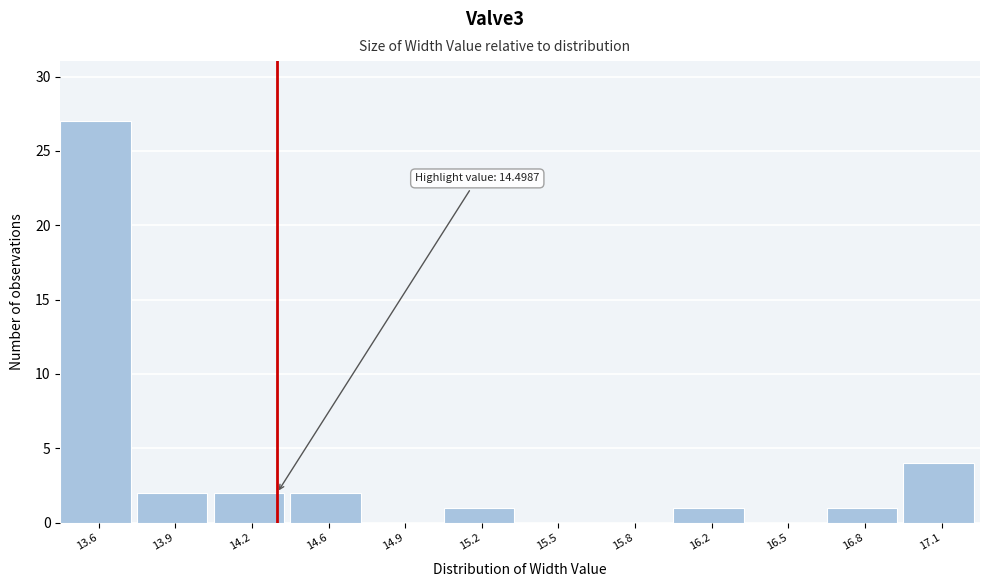

Reading left to right, extract all data points from this chart.

13.6=27	13.9=2	14.2=2	14.6=2	14.9=0	15.2=1	15.5=0	15.8=0	16.2=1	16.5=0	16.8=1	17.1=4